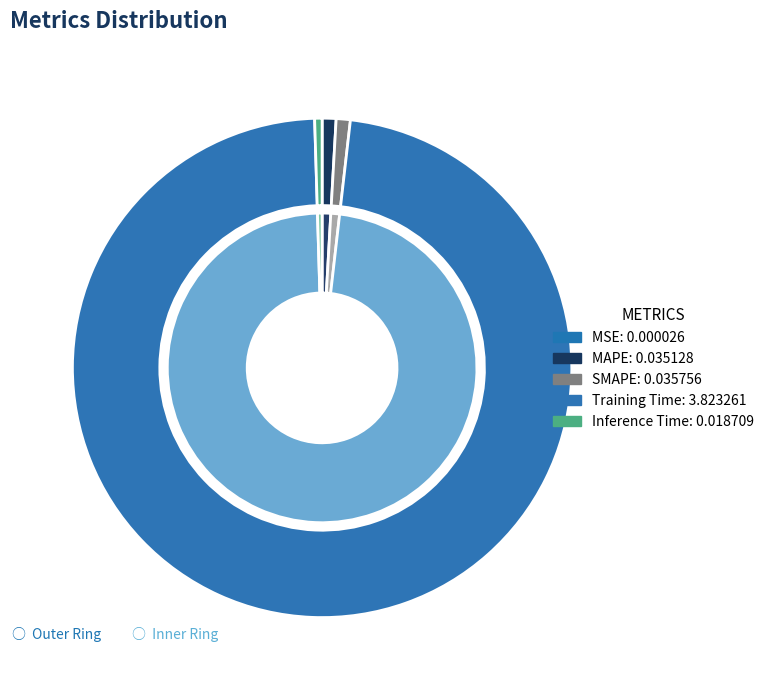

Rank the categories by value from lowest to highest.

MSE, Inference Time, MAPE, SMAPE, Training Time